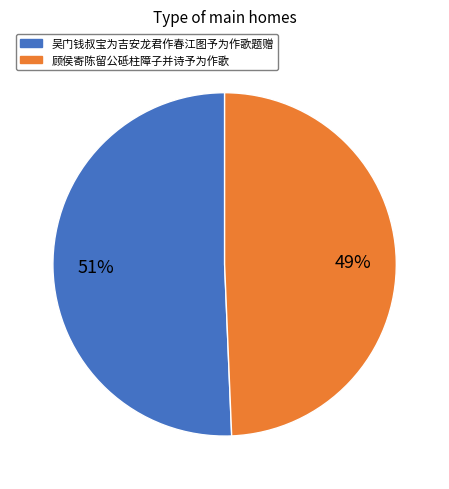

What is the majority slice?

吴门钱叔宝为吉安龙君作春江图予为作歌题赠